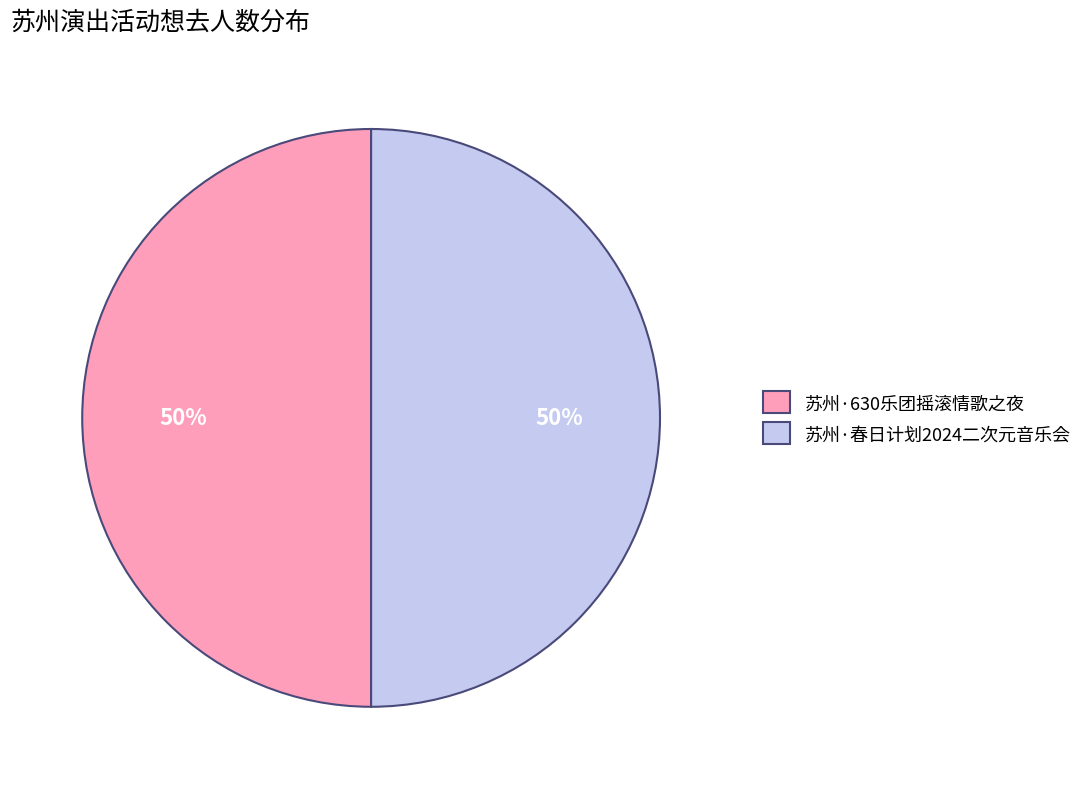

To the nearest percent, what percentage of the pie is 苏州·630乐团摇滚情歌之夜?

50%